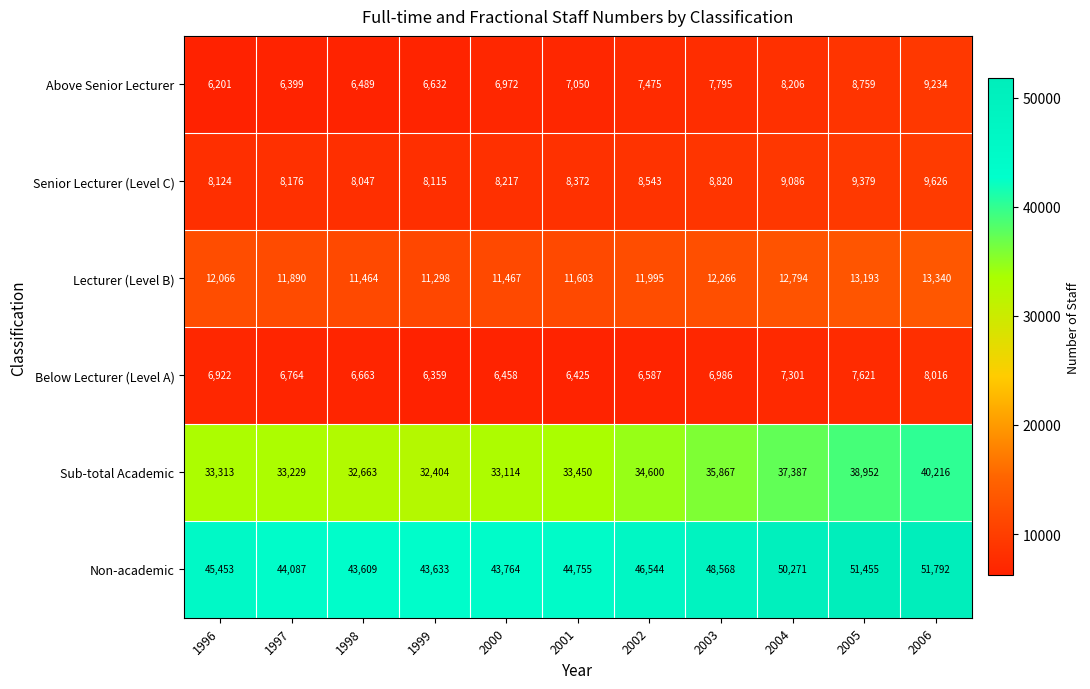

What is the approximate value of Above Senior Lecturer at 2006, to the nearest 10?

9230